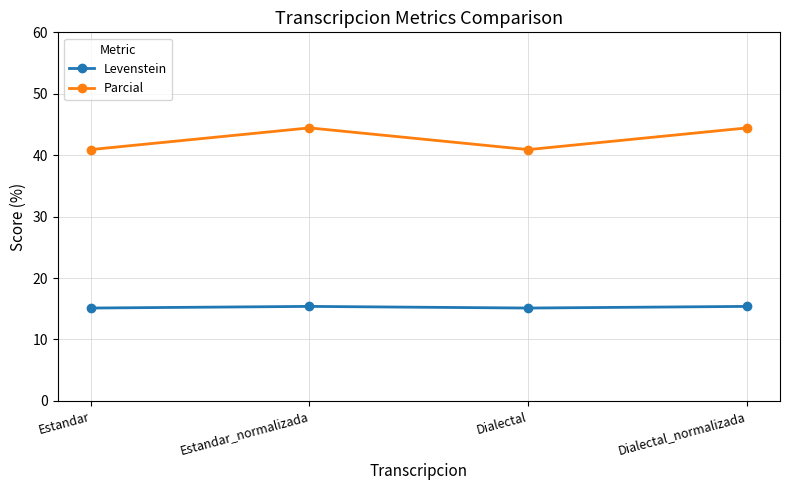

What position from the left is Dialectal_normalizada?

4